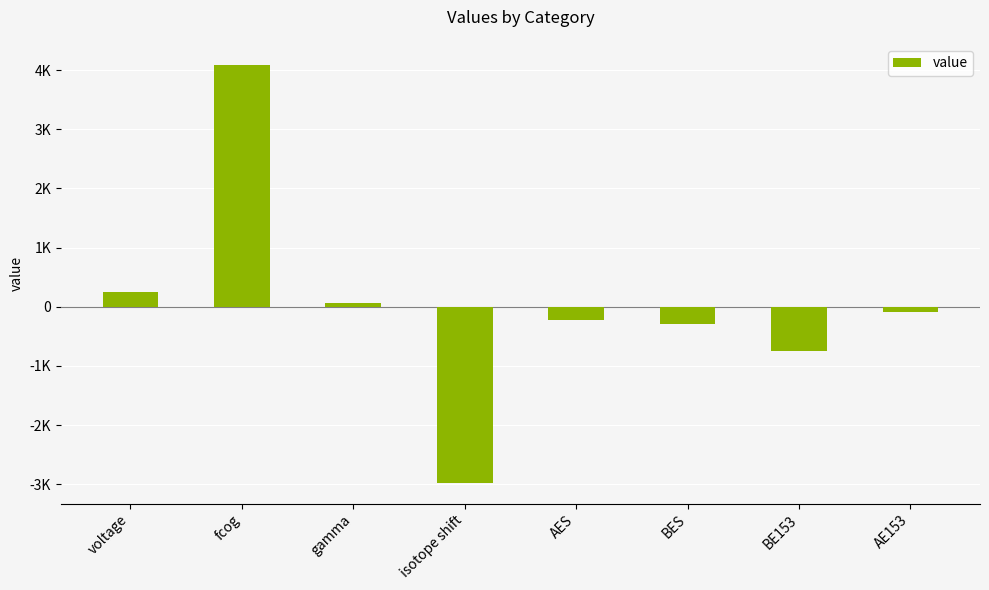

Which label corresponds to the smallest value in the chart?

isotope shift